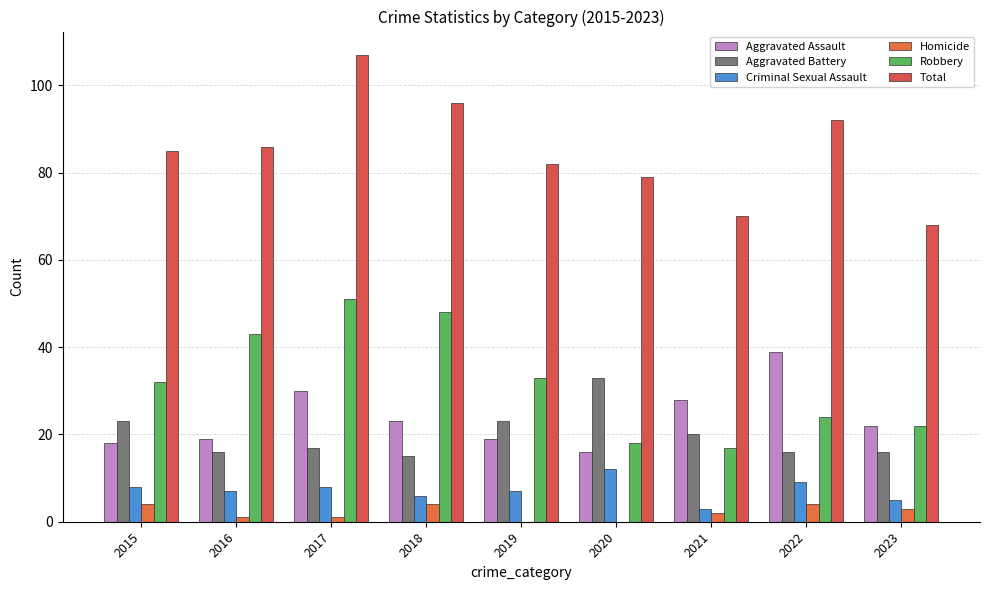

What is the value of the Robbery bar at the 2nd from the left?

43